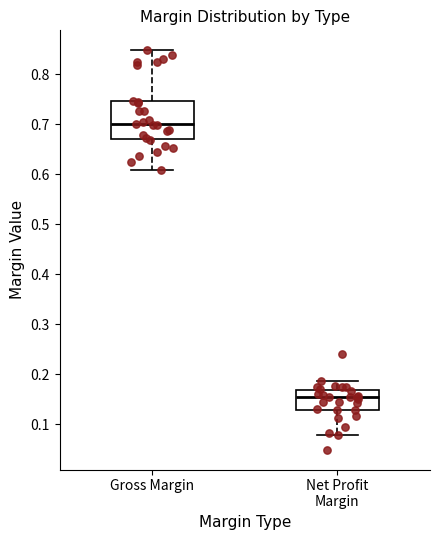

Where does the upper whisker of the box for Gross Margin end on the y-axis? The values are not printed on the chart, so give them approximately, as read against the axis.

0.85